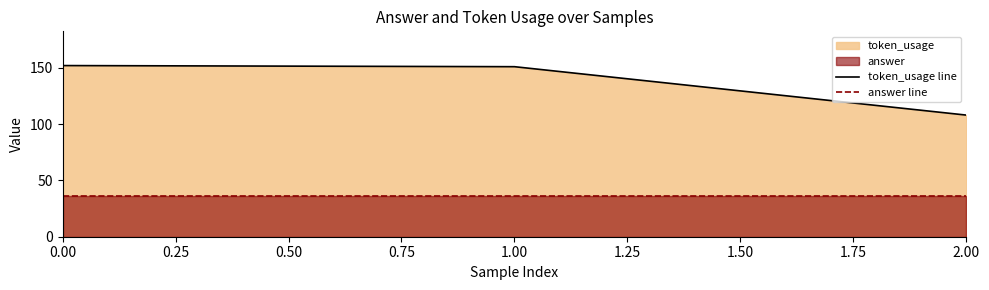

Reading left to right, what are all the values shown in this chart?

token_usage line: 152	151	108
answer line: 36	36	36